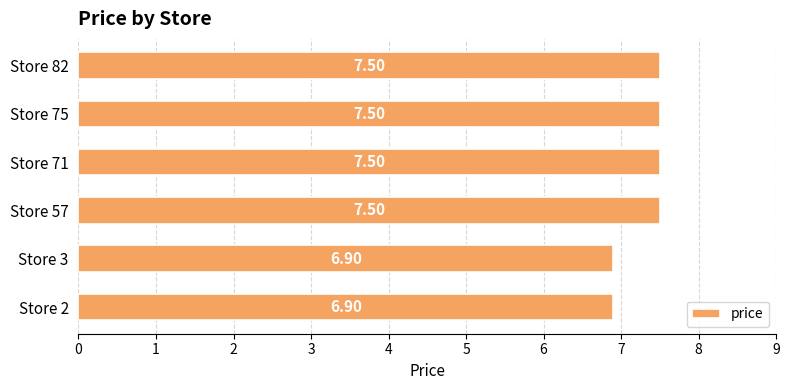

What is the ratio of the value at Store 82 to the value at Store 57?

1.0